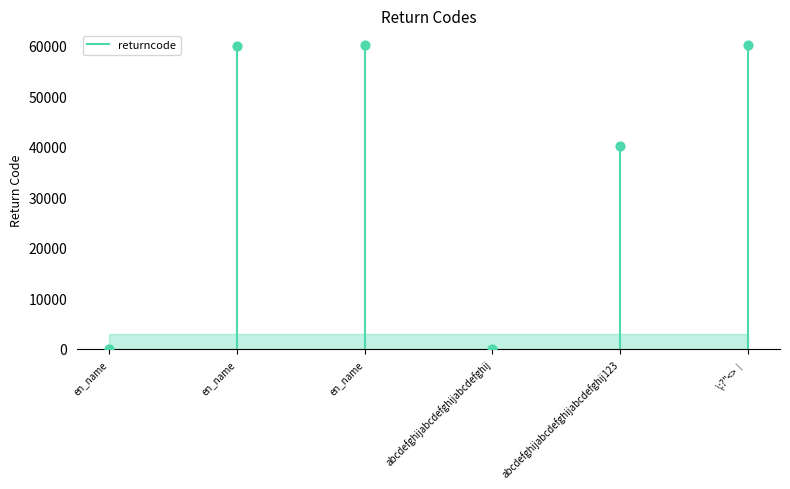

What Y value in the scatter plot is closest to 30004?

40058